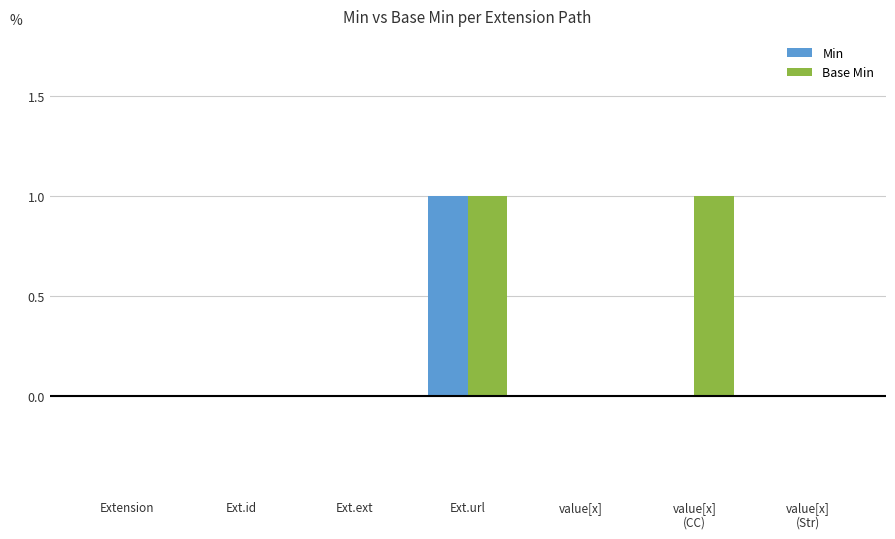

Which category has the highest value in the Min series?

Ext.url